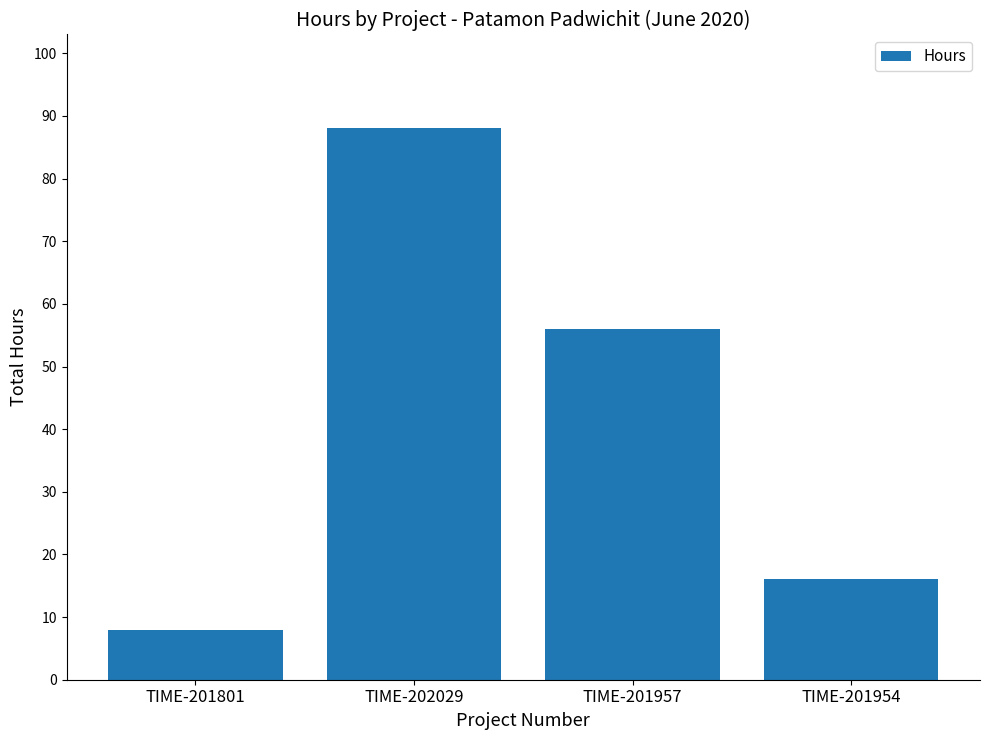

Rank the categories by value from lowest to highest.

TIME-201801, TIME-201954, TIME-201957, TIME-202029